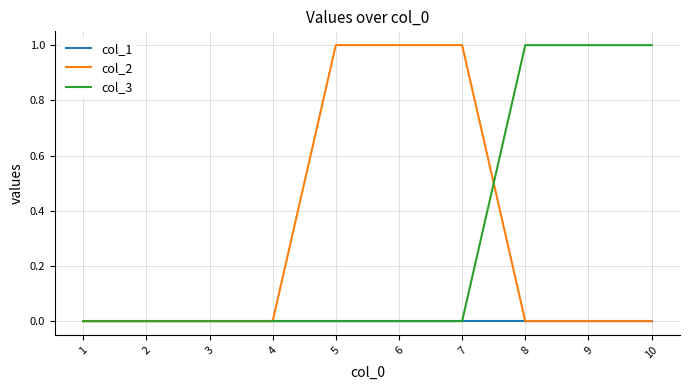

Which series changed the most between 4 and 9?

col_3